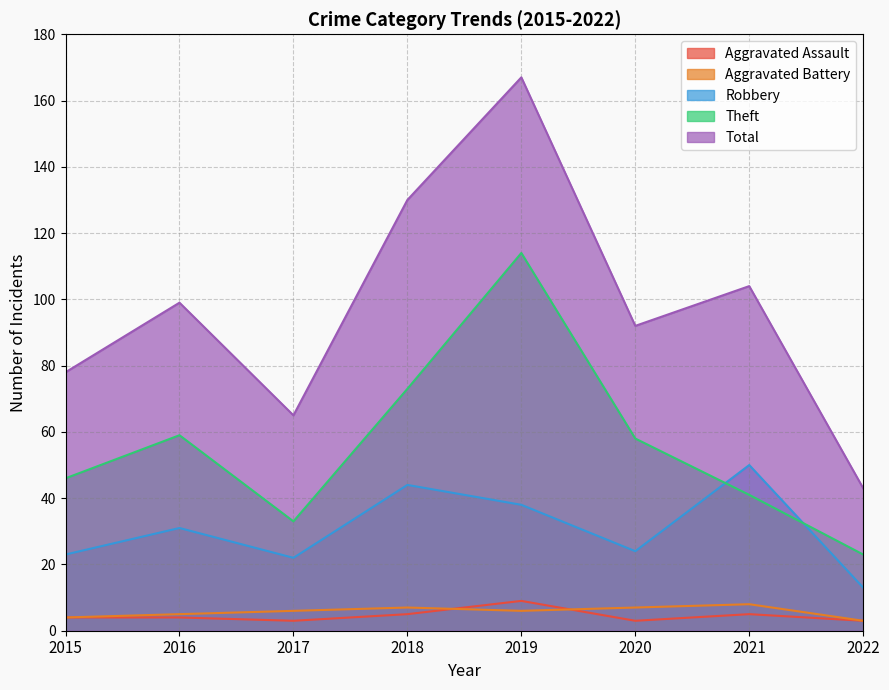

How many lines are shown in the chart?

5